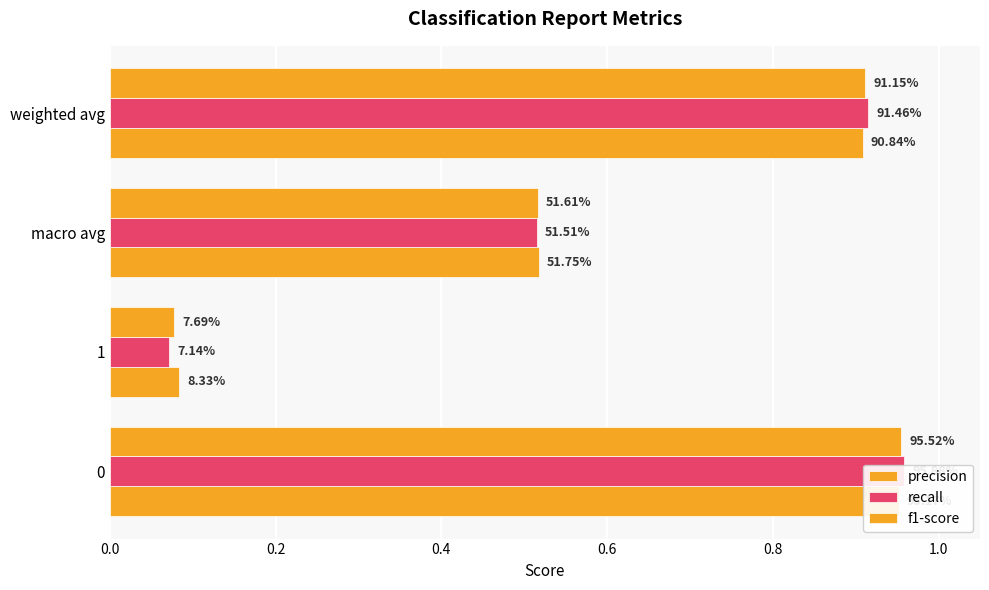

Does the chart contain any negative values?

No